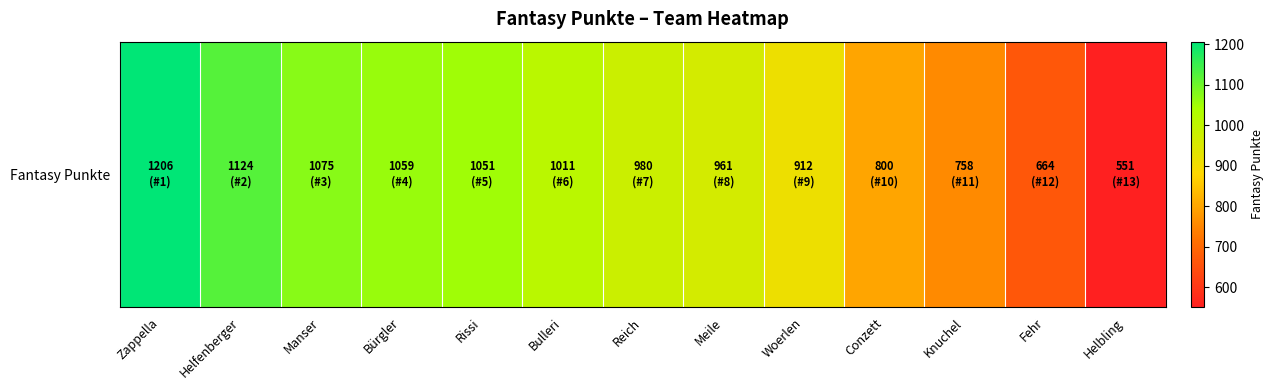

Is it true that the value at Woerlen is 1228?

False